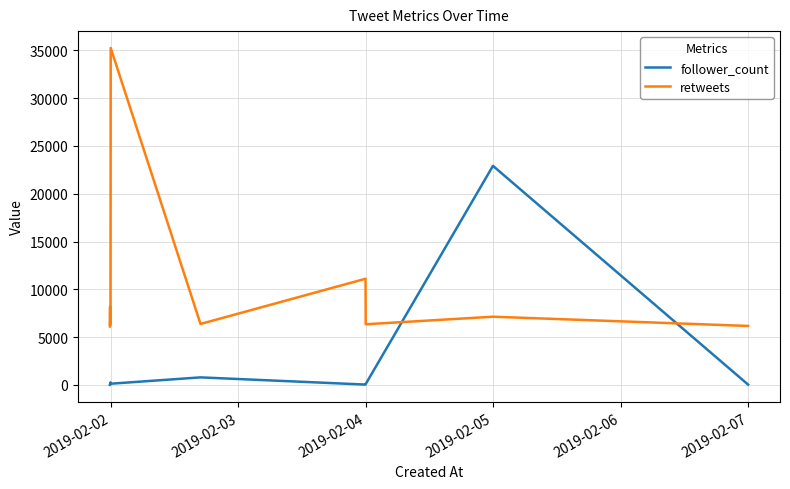

Which series has the largest total across all categories?

retweets